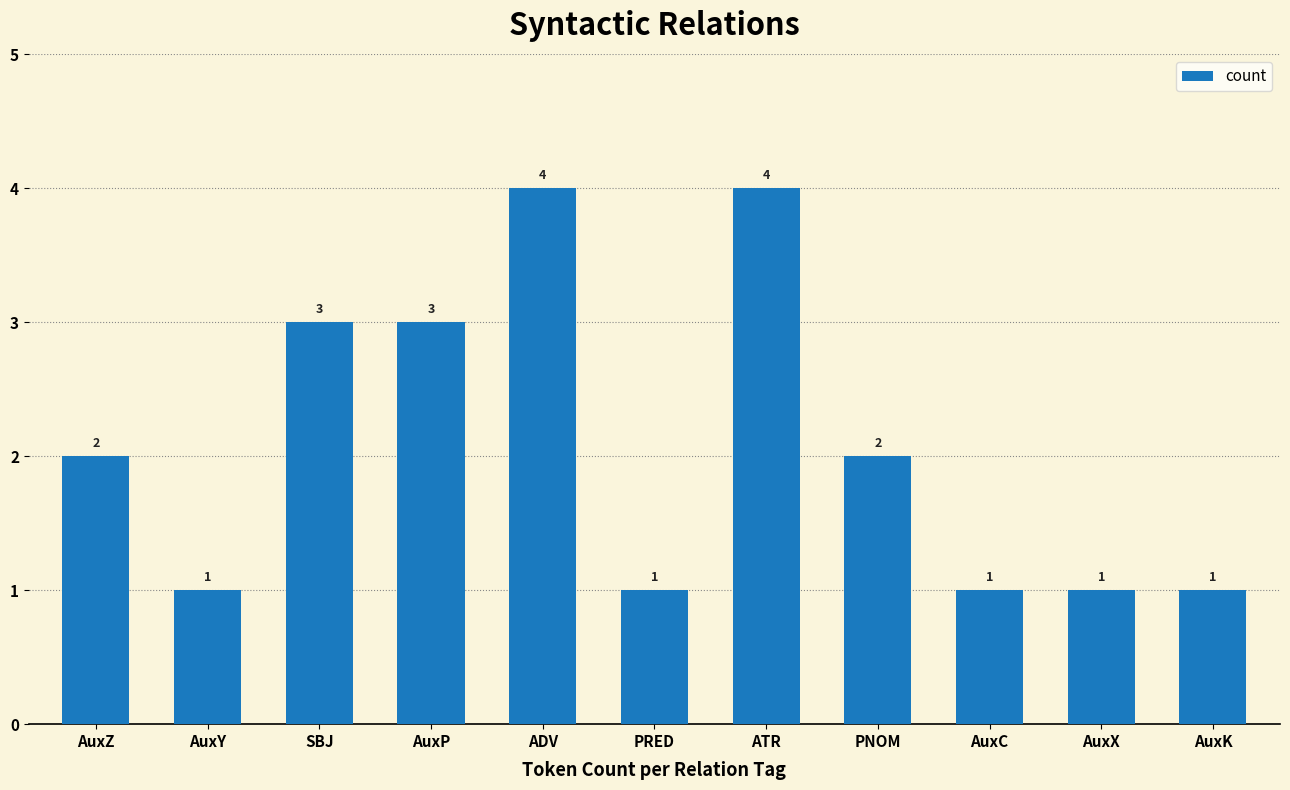

Count the values in the range 1 to 3.

9